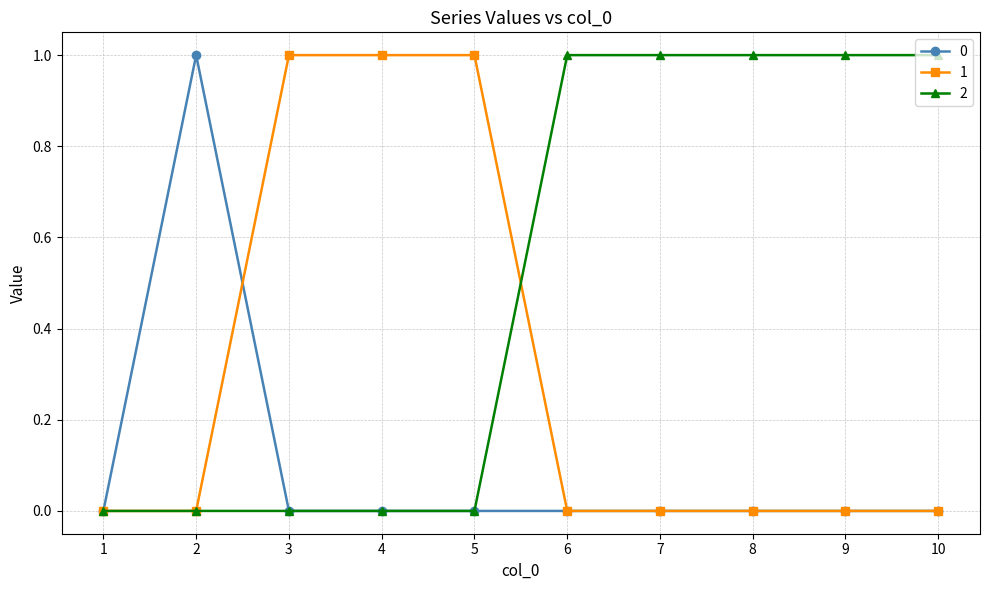

How many lines are shown in the chart?

3